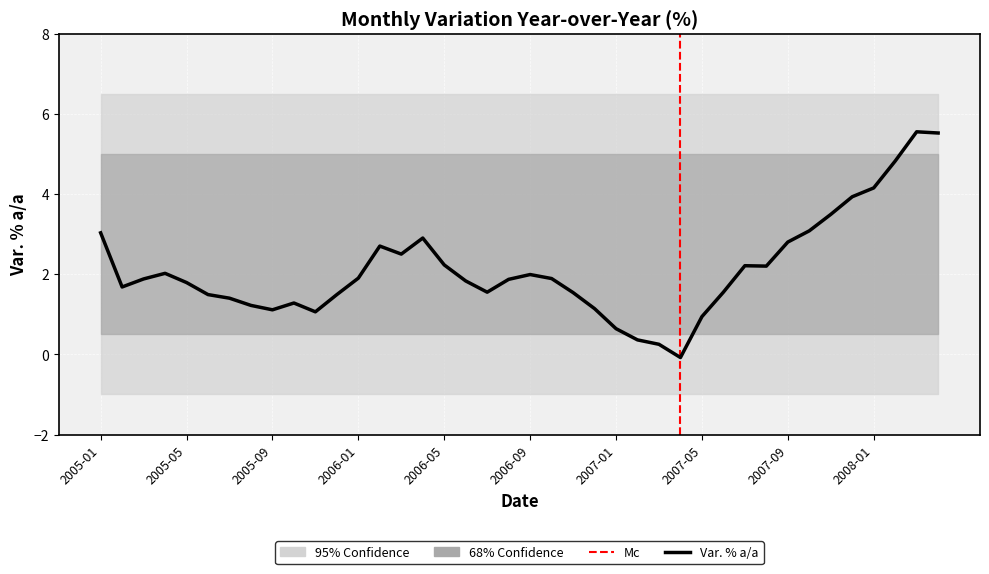

What is the value of the 32nd point from the left?

2.2